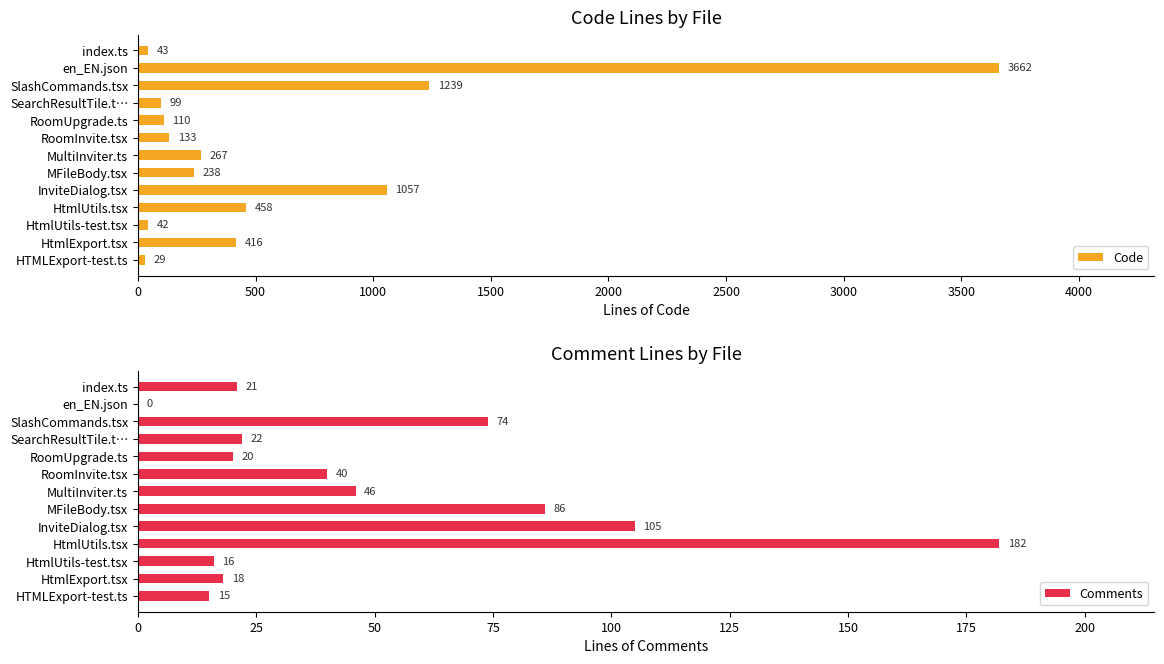

At which label does Code reach its minimum?

HTMLExport-test.ts